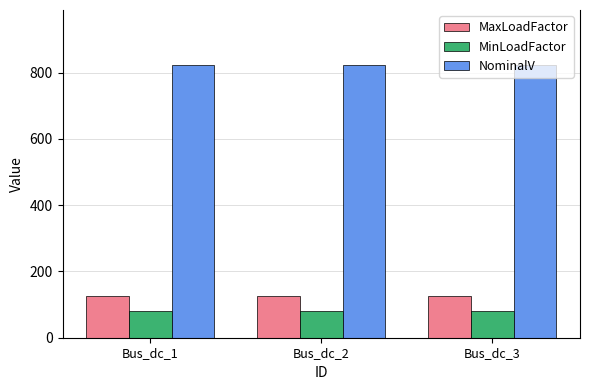

What is the maximum value for MinLoadFactor?

80